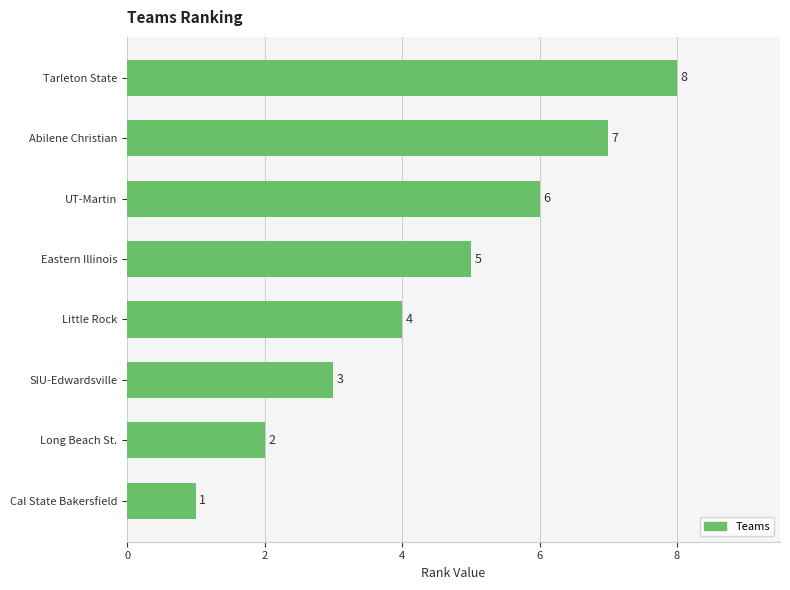

How many bars are there in total?

8